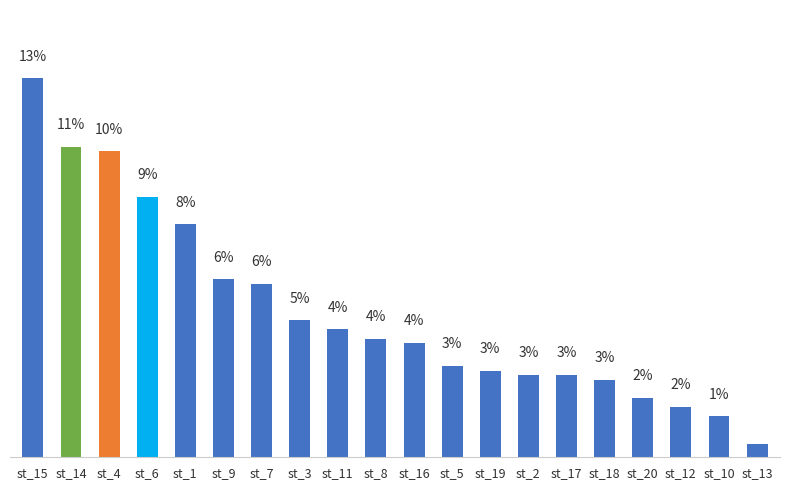

Is it true that the value at st_7 is 5.9?

True